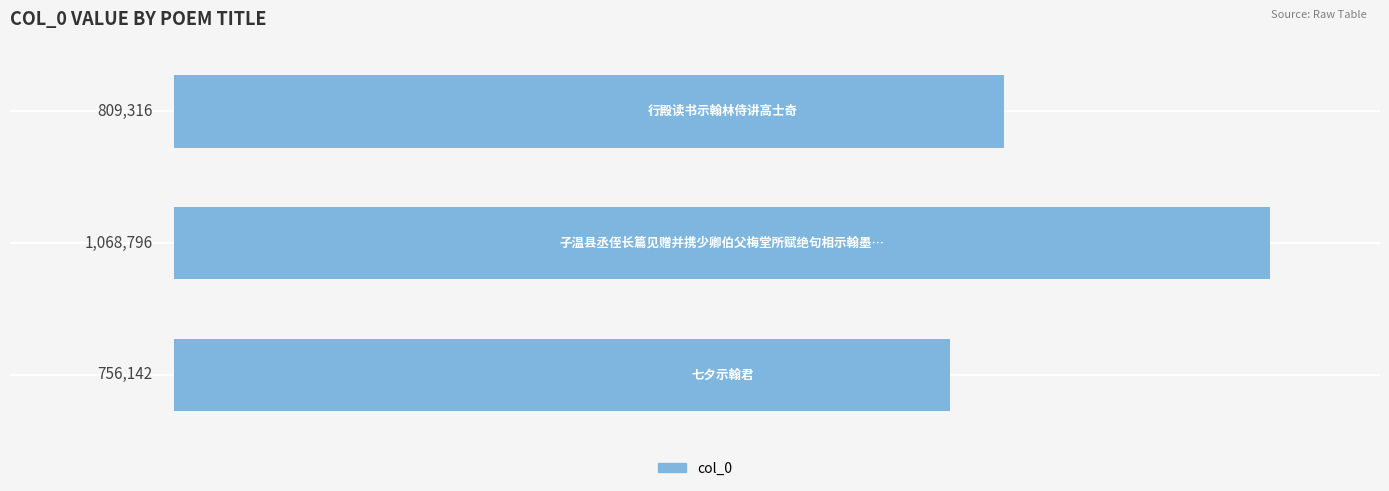

Reading top to bottom, list all the values displayed in this chart.

809316	1068796	756142